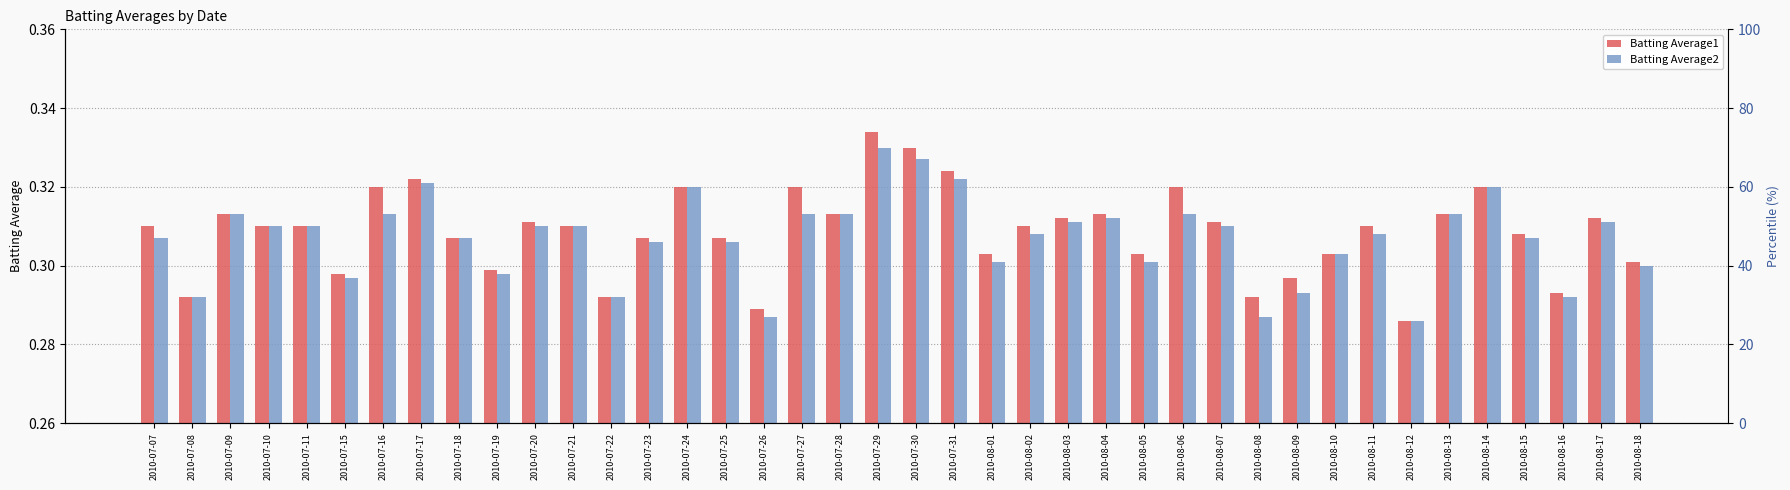

How many groups of bars are there?

40